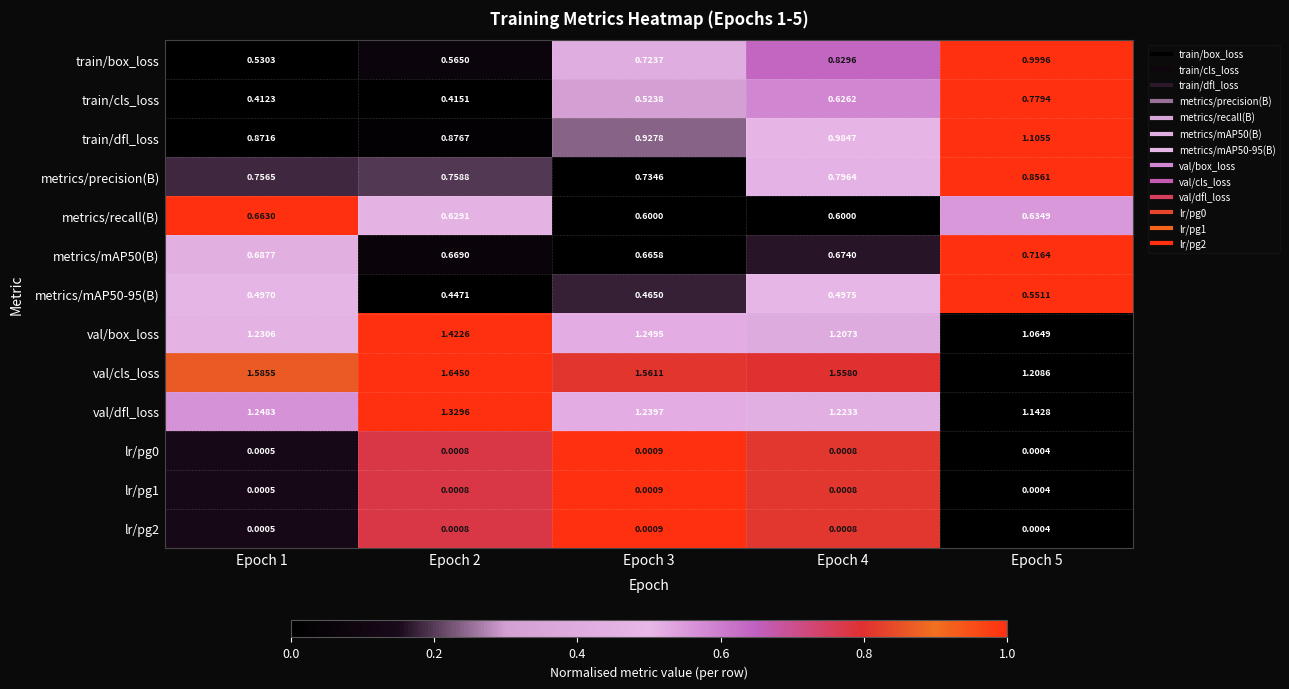

How many series are shown in this chart?

13